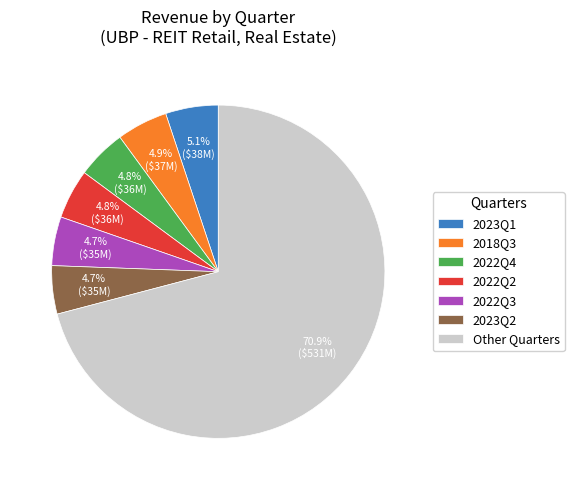

Combined, what portion of the pie is 2022Q2 and 2018Q3?

9.7%